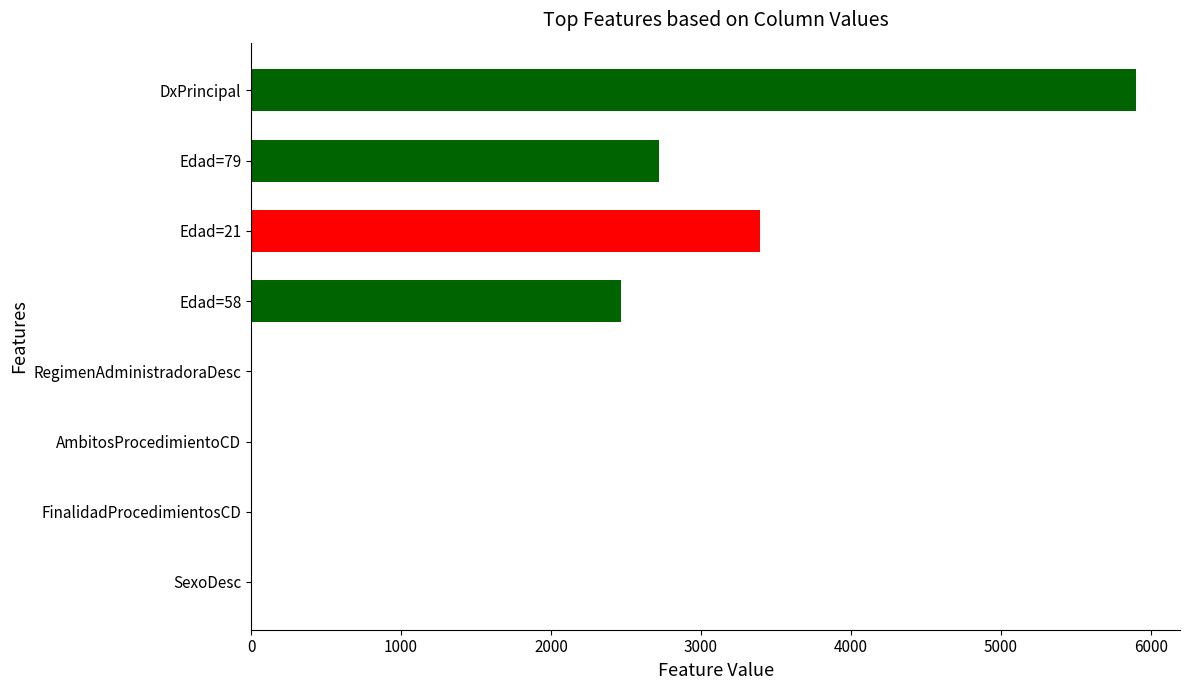

The chart shows a value of 3939 at Edad=58. True or false?

False